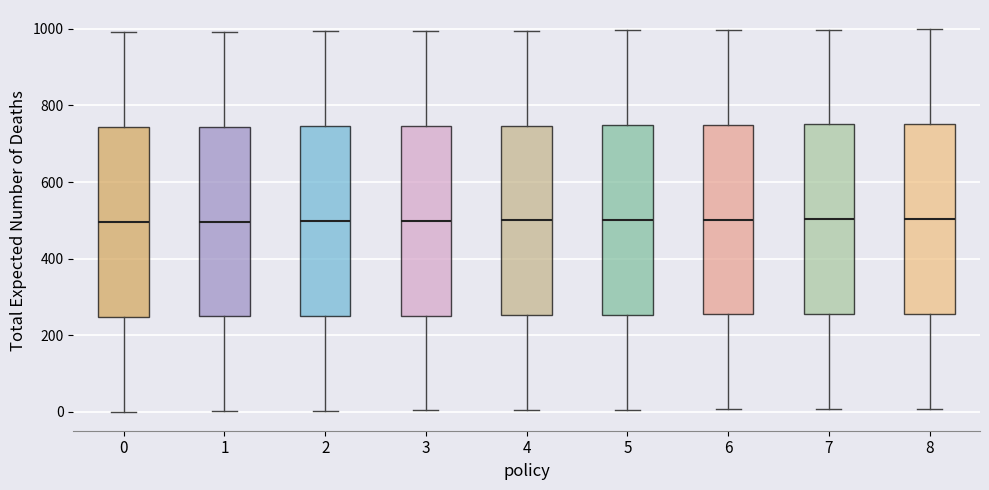

Reading left to right, transcribe this box plot: for each box, give where its median line is, the range the box spans, and where its two whiskers end, as read against the y-axis. The values are not printed on the chart, so give them approximately, as read against the axis.

0: median 500, box 240 to 740, whiskers 0 to 1000
1: median 500, box 240 to 740, whiskers 0 to 1000
2: median 500, box 260 to 740, whiskers 0 to 1000
3: median 500, box 260 to 740, whiskers 0 to 1000
4: median 500, box 260 to 740, whiskers 0 to 1000
5: median 500, box 260 to 740, whiskers 0 to 1000
6: median 500, box 260 to 740, whiskers 0 to 1000
7: median 500, box 260 to 760, whiskers 0 to 1000
8: median 500, box 260 to 760, whiskers 0 to 1000